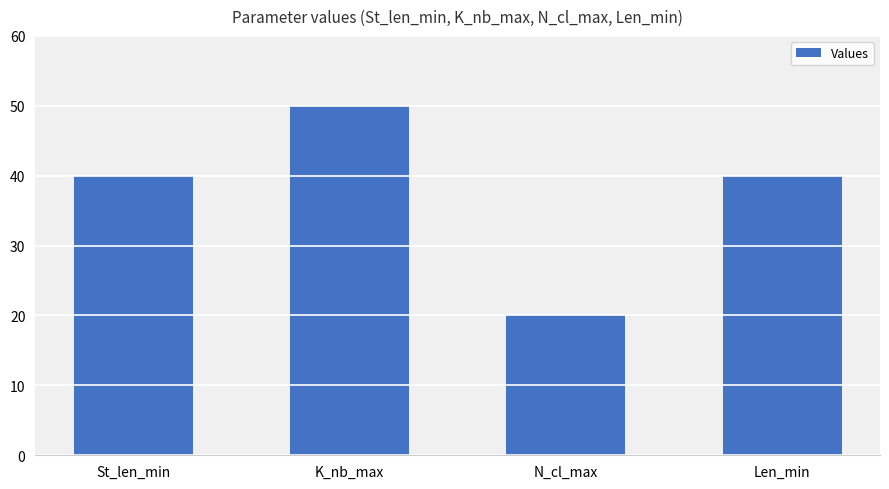

Approximately how many times larger is the value at Len_min compared to N_cl_max?

2.0